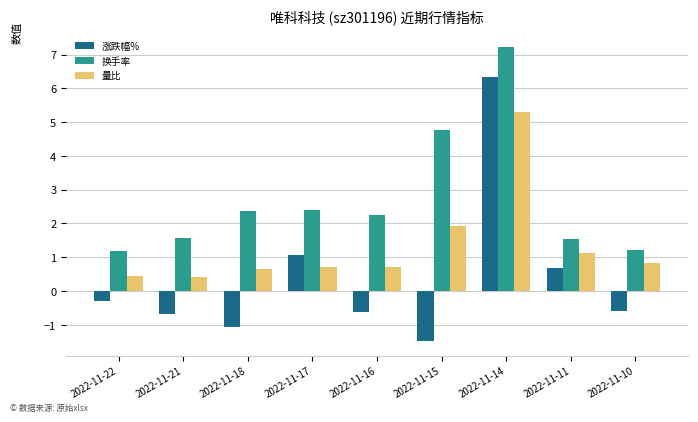

What is the spread (max minus min) of values at 2022-11-15?

6.3